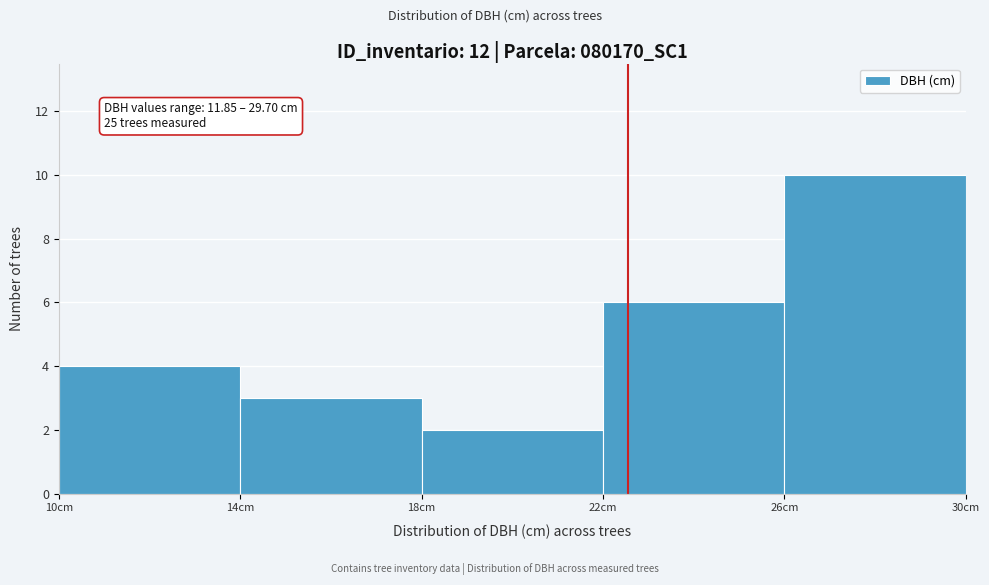

Over which range of the x-axis is the bar tallest?

26 to 30